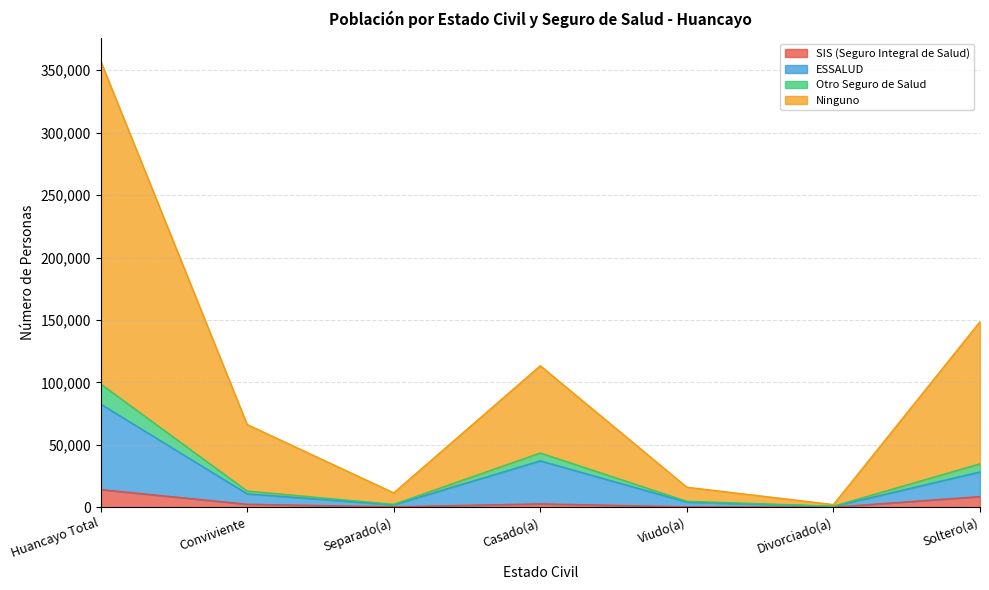

What is the maximum value for SIS (Seguro Integral de Salud)?

14111